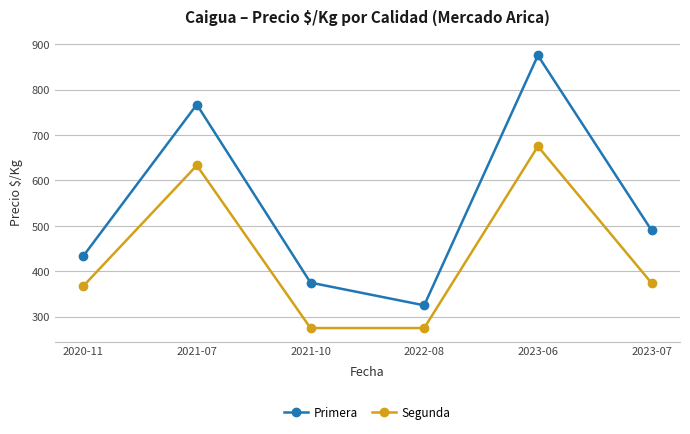

How many lines are shown in the chart?

2